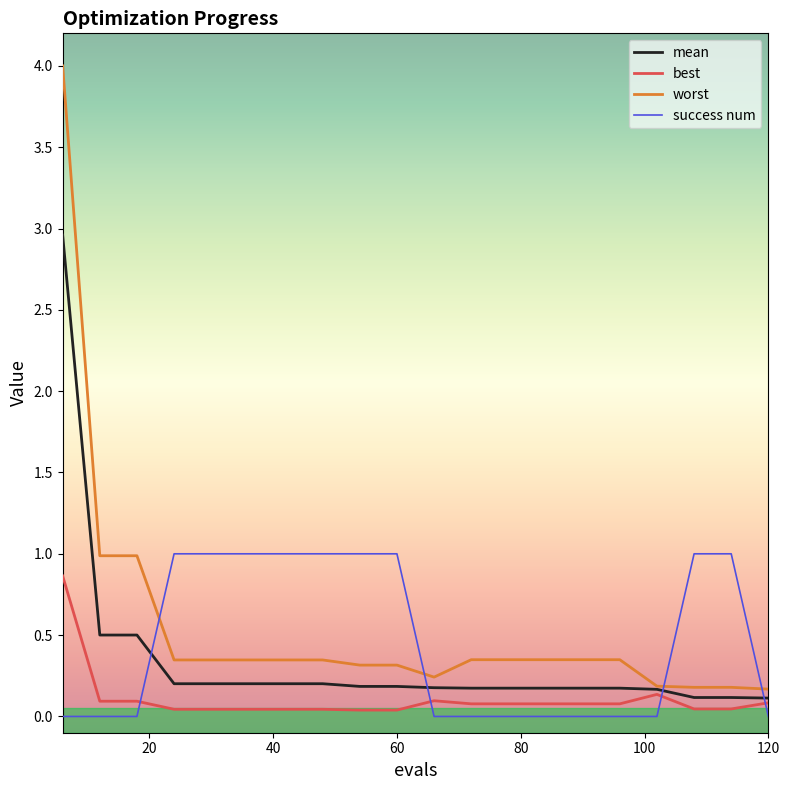

Is this an area chart (filled region under the line)?

No